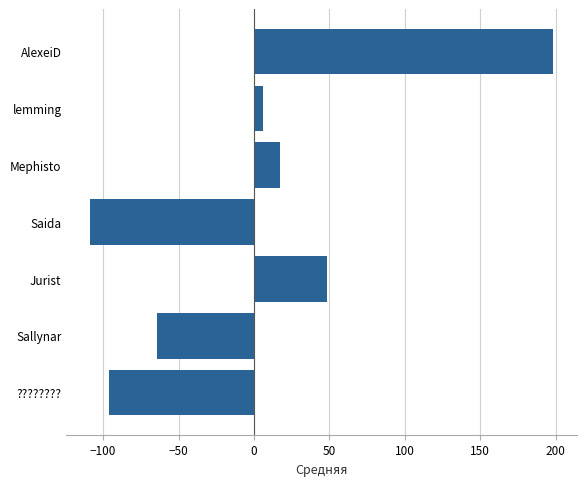

Reading top to bottom, what are all the values shown in this chart?

AlexeiD=198.6	lemming=5.8	Mephisto=17.0	Saida=-109.0	Jurist=48.3	Sallynar=-64.4	????????=-96.3